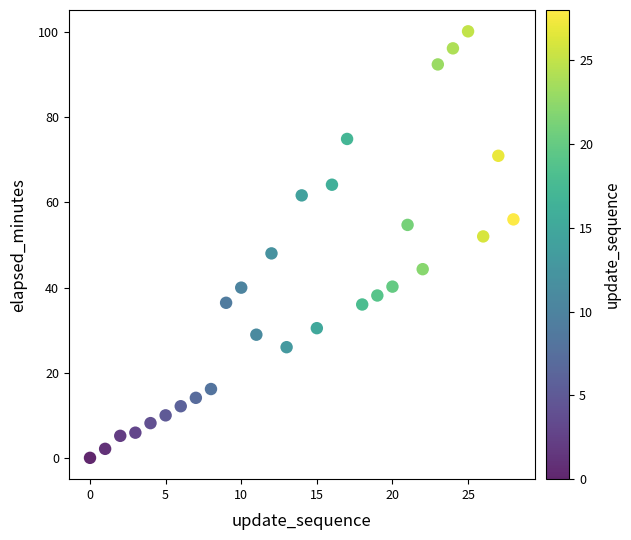

What is the range of Y values (max minus min)?

100.0